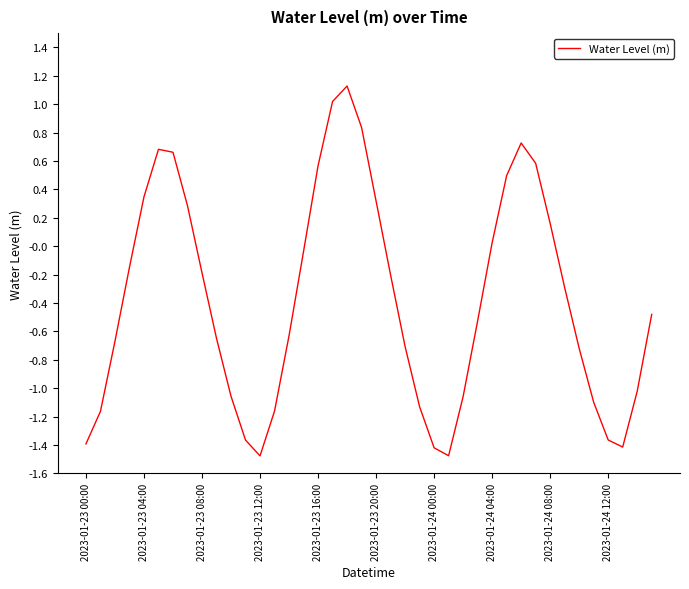

What is the maximum value shown in the chart?

1.1